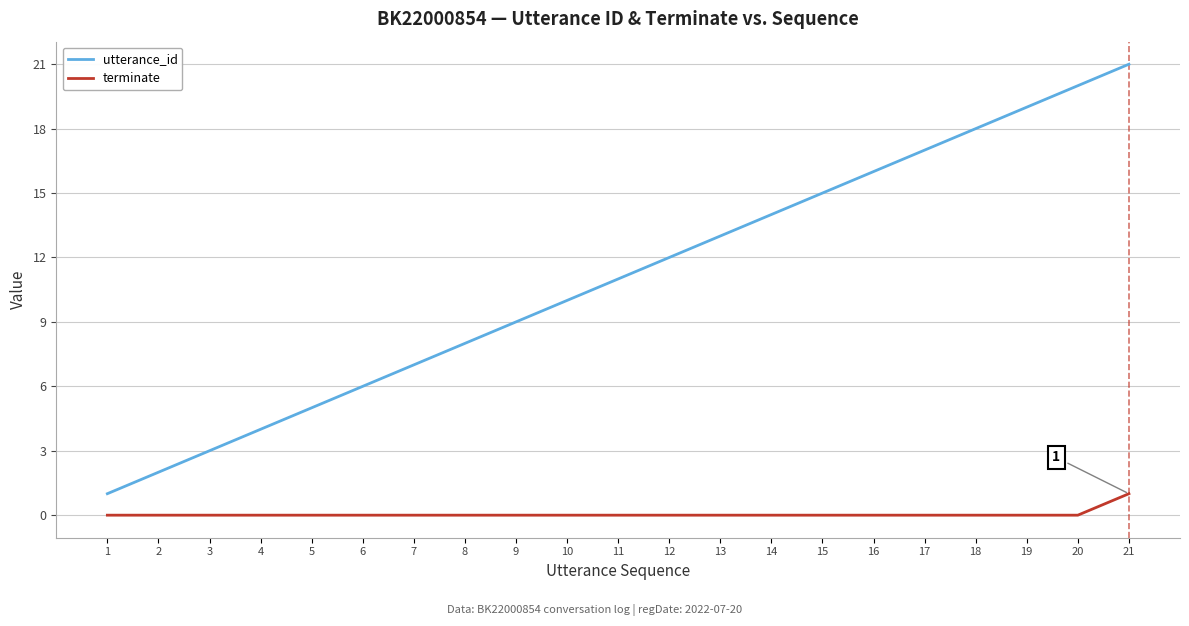

True or false: utterance_id has more than 1 interior local peaks.

False